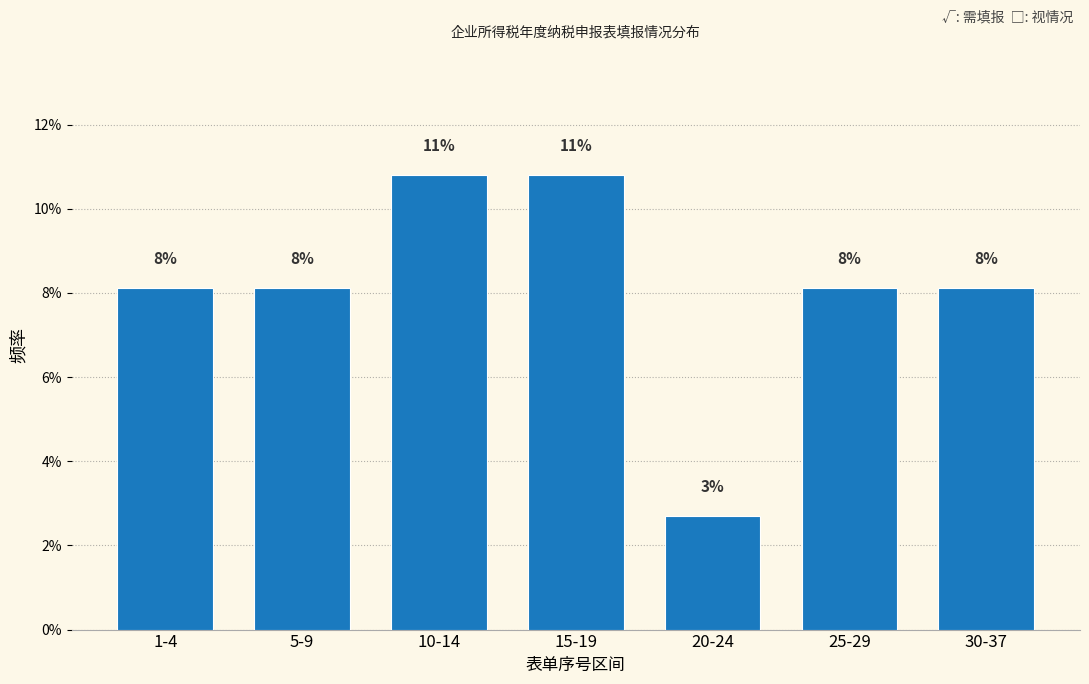

Are the bars horizontal?

No